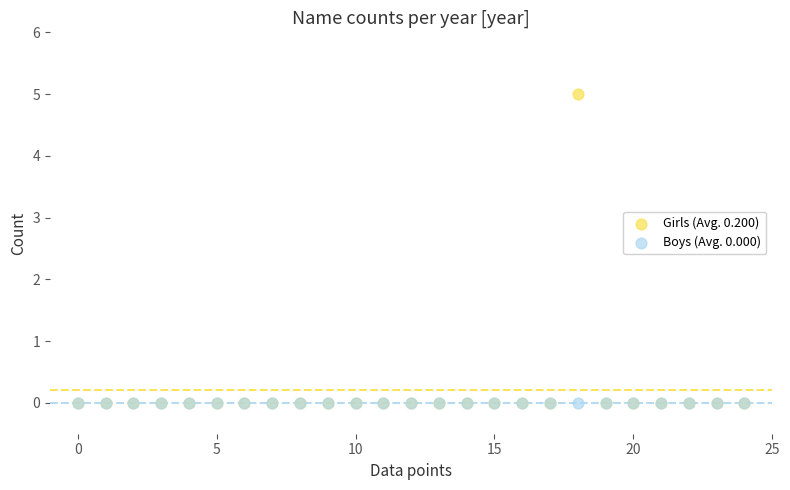

What are all the series names shown in the legend?

Girls (Avg. 0.200), Boys (Avg. 0.000)